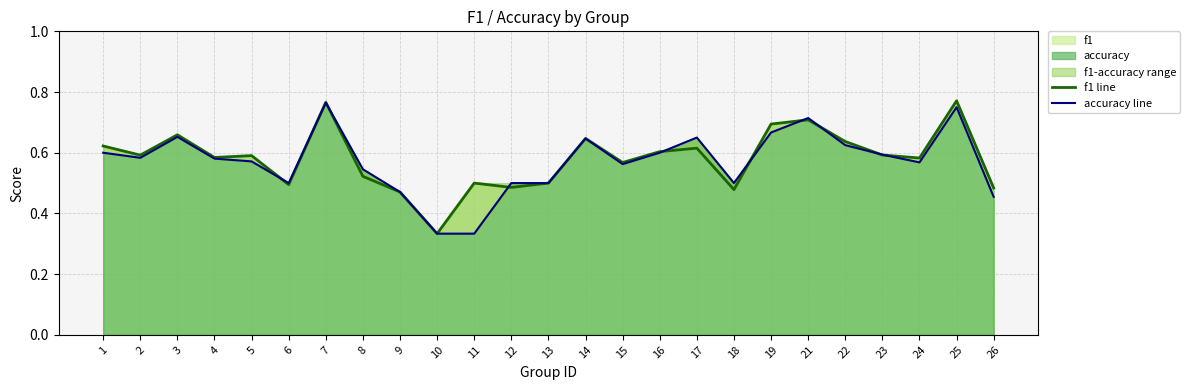

Which series ends up on top after the final intersection of f1 line and accuracy line?

f1 line